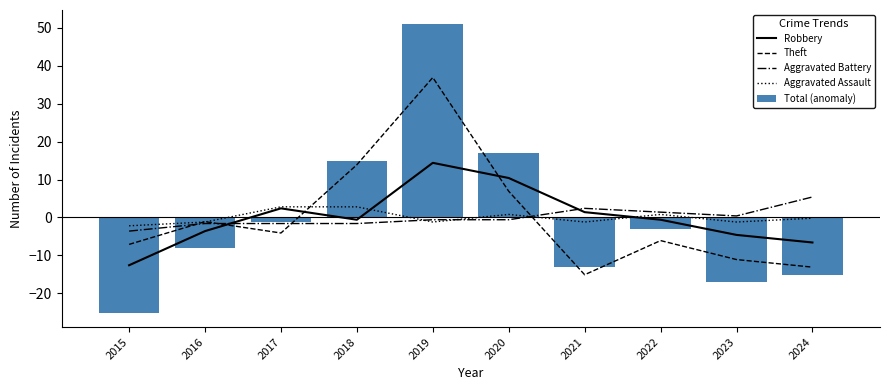

List the labels in order of Robbery value, smallest first.

2015, 2024, 2023, 2016, 2018, 2022, 2021, 2017, 2020, 2019